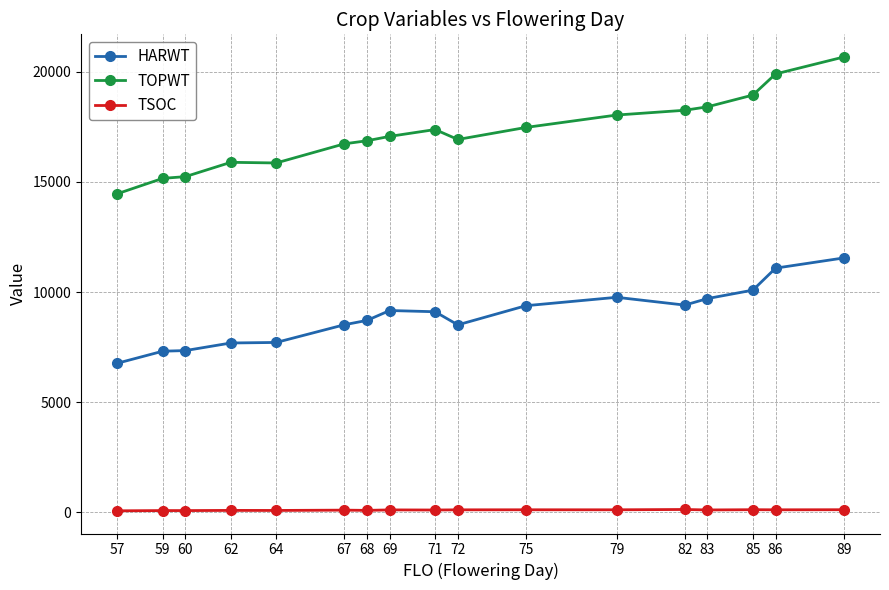

Rank the series at 57 from highest to lowest value.

TOPWT, HARWT, TSOC